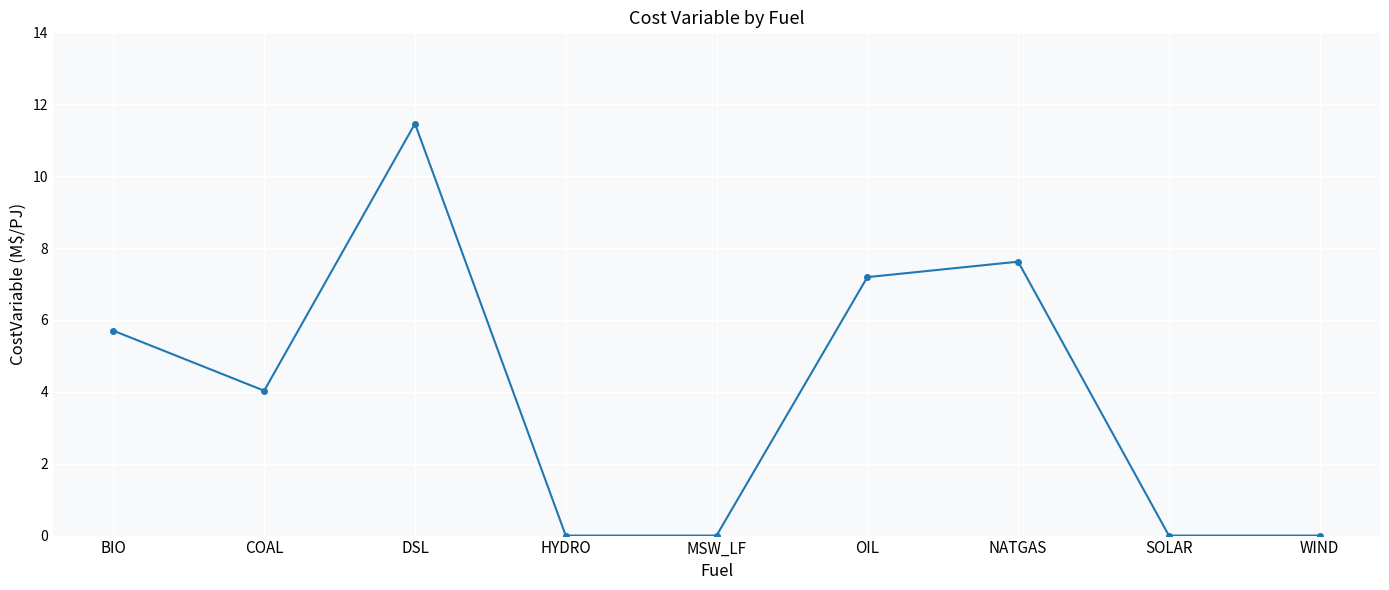

True or false: the data has more than 1 interior local peaks.

True